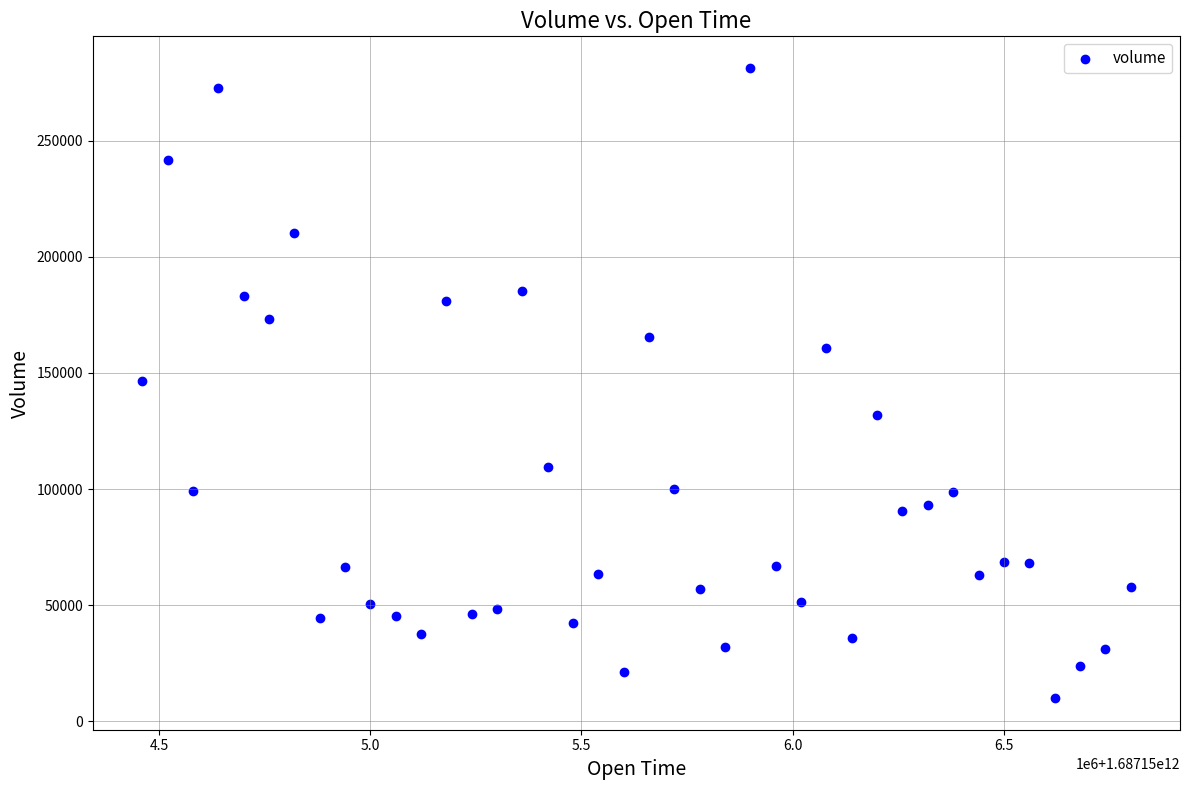

What is the range of X values (max minus min)?

2340000.0